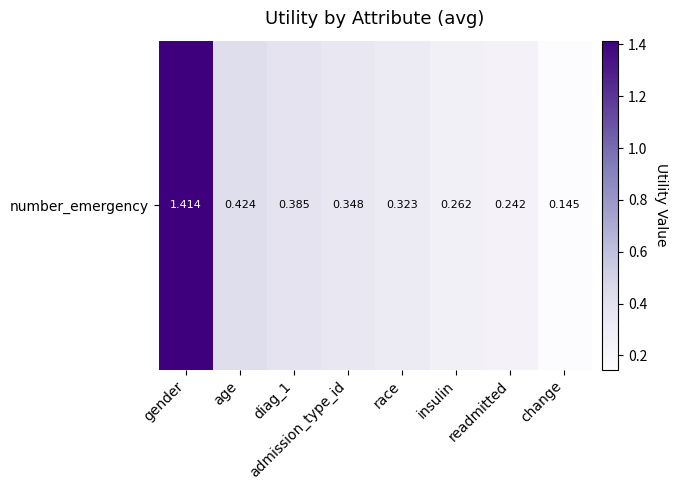

True or false: the data shows 2.0 at gender.

False